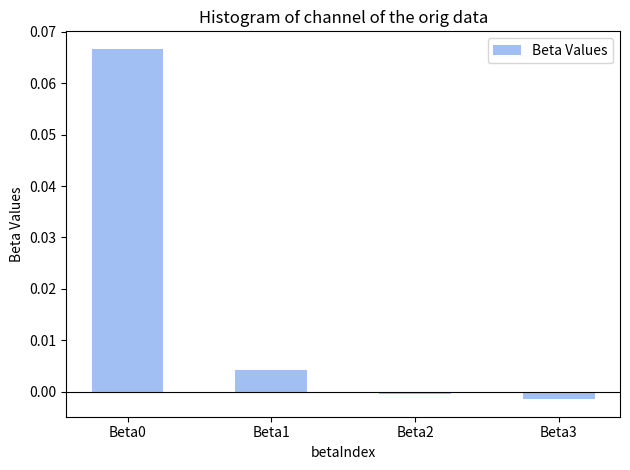

The chart shows a value of -0.0 at Beta2. True or false?

True